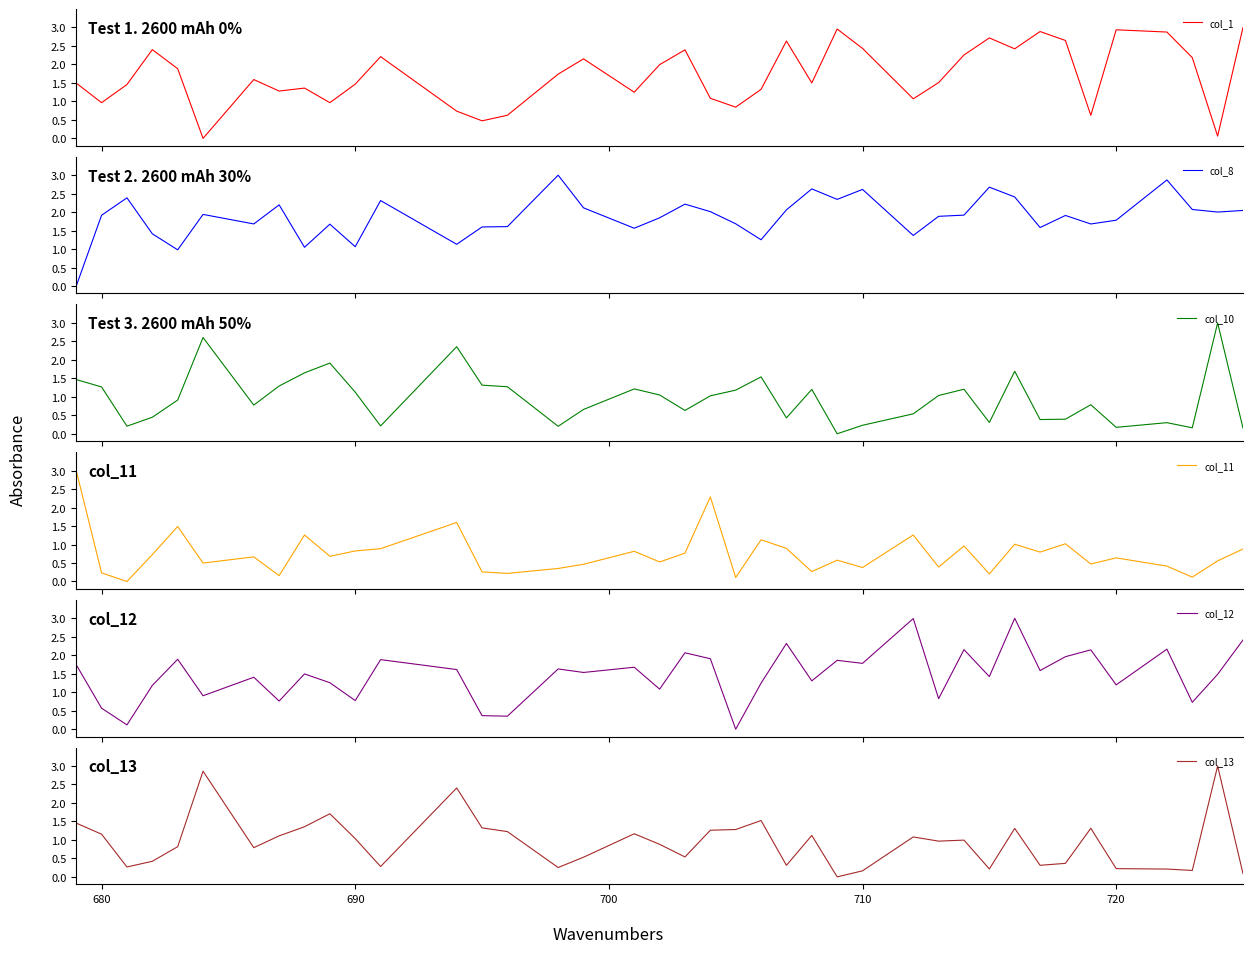

Reading right to left, list all the values displayed in this chart.

col_1: 3.0	0.1	2.2	2.9	2.9	0.6	2.6	2.9	2.4	2.7	2.3	1.5	1.1	2.4	3.0	1.5	2.6	1.3	0.8	1.1	2.4	2.0	1.2	2.2	1.7	0.6	0.5	0.7	2.2	1.5	1.0	1.4	1.3	1.6	0.0	1.9	2.4	1.5	1.0	1.5
col_8: 2.0	2.0	2.1	2.9	1.8	1.7	1.9	1.6	2.4	2.7	1.9	1.9	1.4	2.6	2.3	2.6	2.1	1.3	1.7	2.0	2.2	1.8	1.6	2.1	3.0	1.6	1.6	1.1	2.3	1.1	1.7	1.0	2.2	1.7	1.9	1.0	1.4	2.4	1.9	0.0
col_10: 0.2	3.0	0.2	0.3	0.2	0.8	0.4	0.4	1.7	0.3	1.2	1.0	0.5	0.2	0.0	1.2	0.4	1.5	1.2	1.0	0.6	1.0	1.2	0.7	0.2	1.3	1.3	2.4	0.2	1.1	1.9	1.6	1.3	0.8	2.6	0.9	0.4	0.2	1.3	1.5
col_11: 0.9	0.6	0.1	0.4	0.6	0.5	1.0	0.8	1.0	0.2	1.0	0.4	1.3	0.4	0.6	0.3	0.9	1.1	0.1	2.3	0.8	0.5	0.8	0.5	0.4	0.2	0.3	1.6	0.9	0.8	0.7	1.3	0.2	0.7	0.5	1.5	0.7	0.0	0.2	3.0
col_12: 2.4	1.5	0.7	2.2	1.2	2.1	2.0	1.6	3.0	1.4	2.2	0.8	3.0	1.8	1.9	1.3	2.3	1.2	0.0	1.9	2.1	1.1	1.7	1.5	1.6	0.4	0.4	1.6	1.9	0.8	1.3	1.5	0.8	1.4	0.9	1.9	1.2	0.1	0.6	1.7
col_13: 0.1	3.0	0.2	0.2	0.2	1.3	0.4	0.3	1.3	0.2	1.0	1.0	1.1	0.2	0.0	1.1	0.3	1.5	1.3	1.3	0.5	0.9	1.2	0.5	0.3	1.2	1.3	2.4	0.3	1.0	1.7	1.4	1.1	0.8	2.9	0.8	0.4	0.3	1.2	1.5